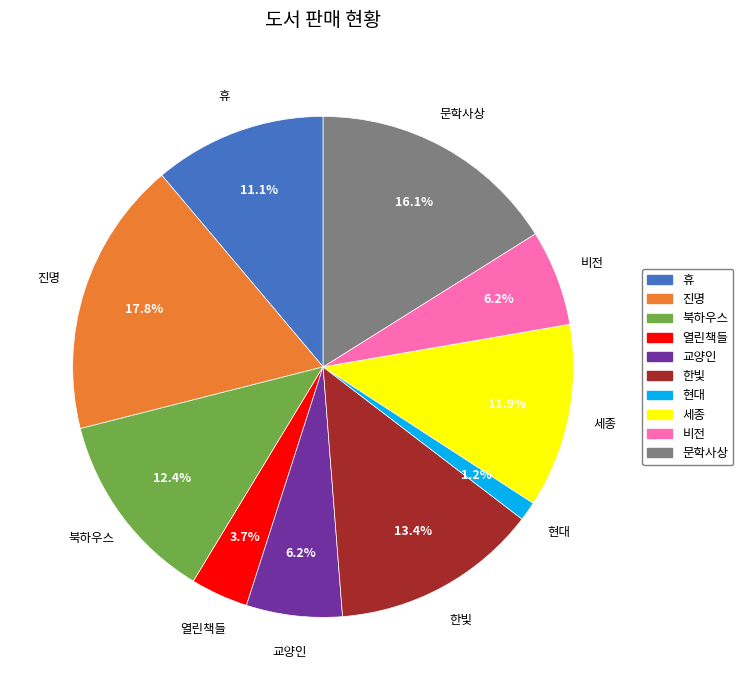

Is it true that 열린책들 is 17% of the pie?

False